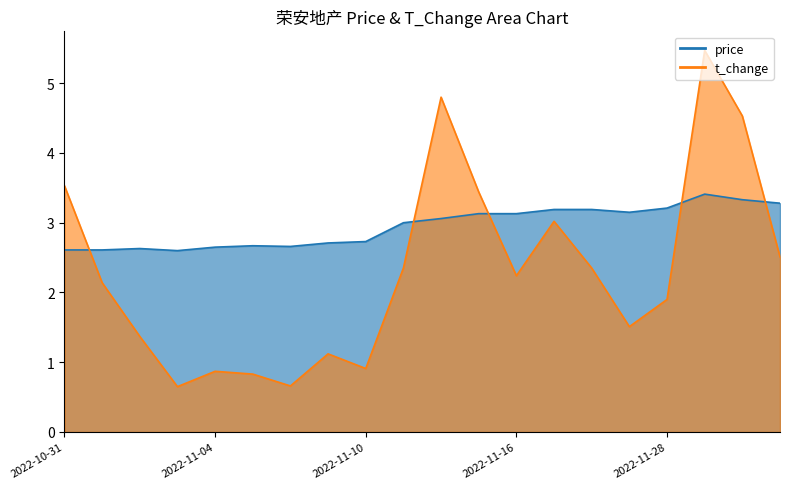

The value of t_change at 2022-11-02 is 1.4. True or false?

True